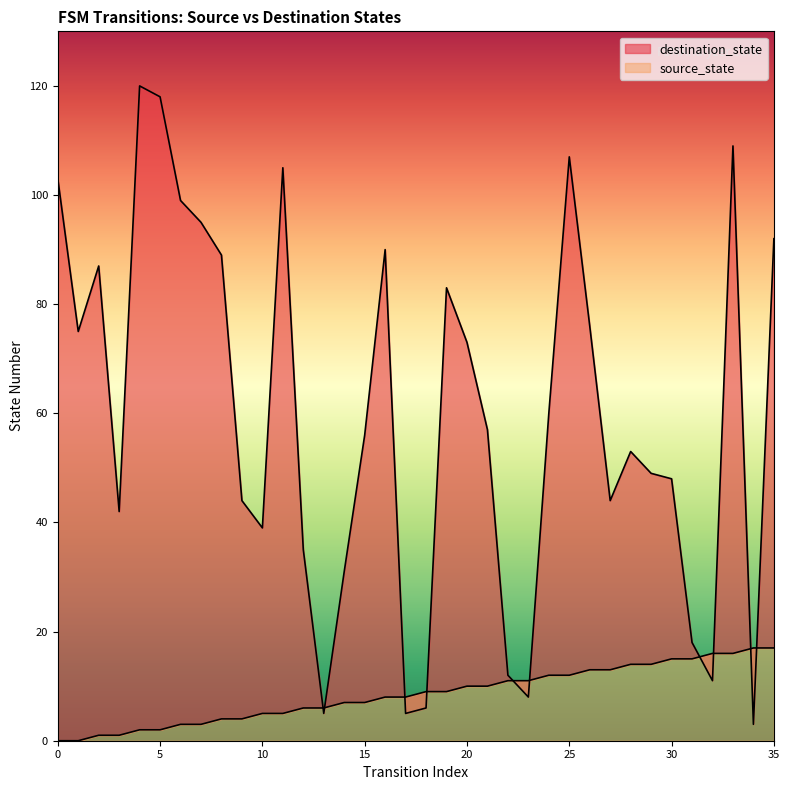

Where is the first local minimum for destination_state?

1